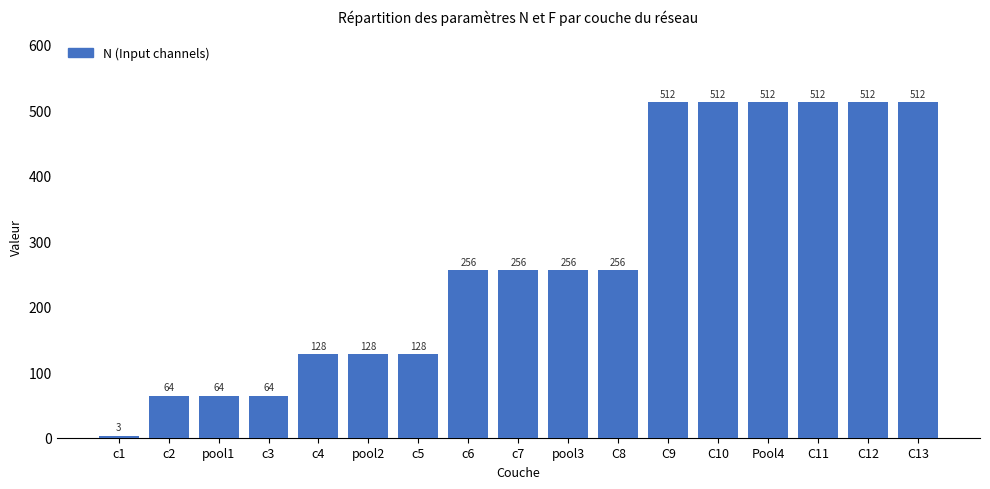

True or false: the data shows 115 at Pool4.

False